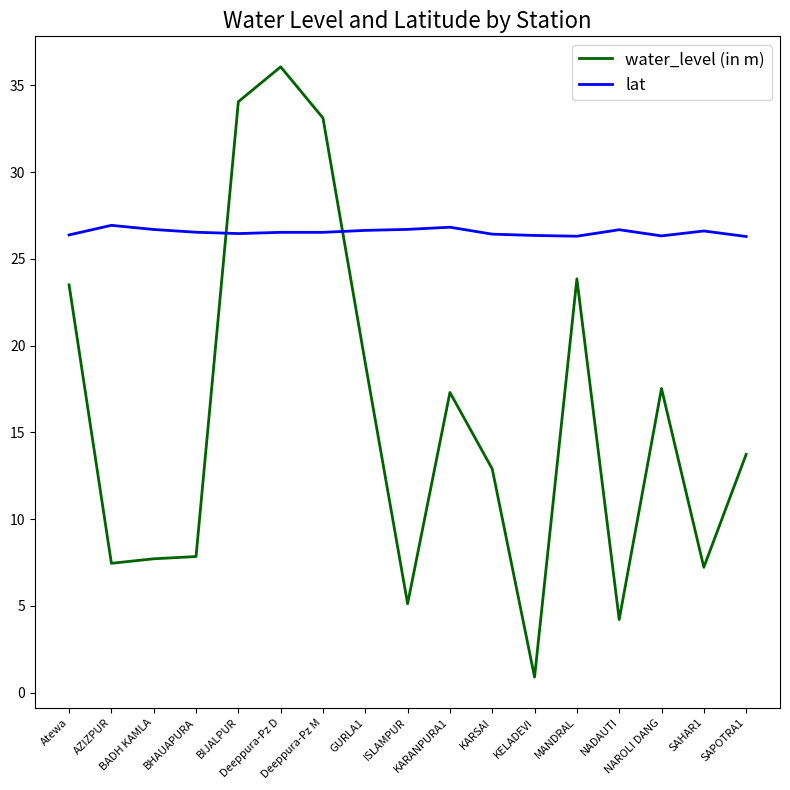

List the series in order of their overall mean, lowest first.

water_level (in m), lat